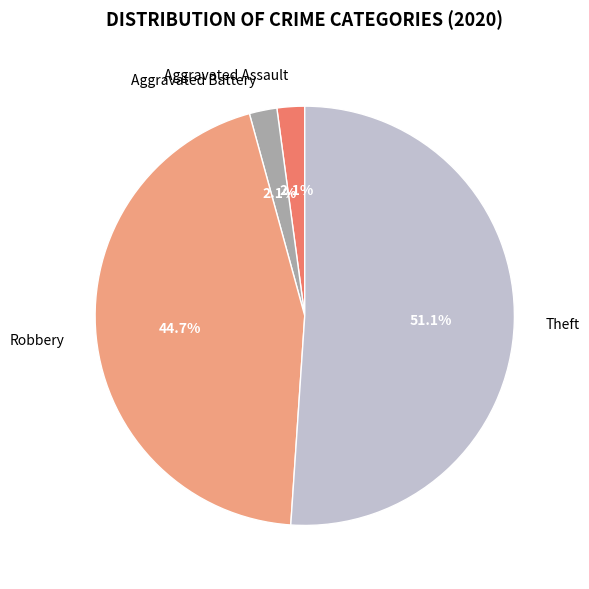

How many slices are in this pie chart?

4